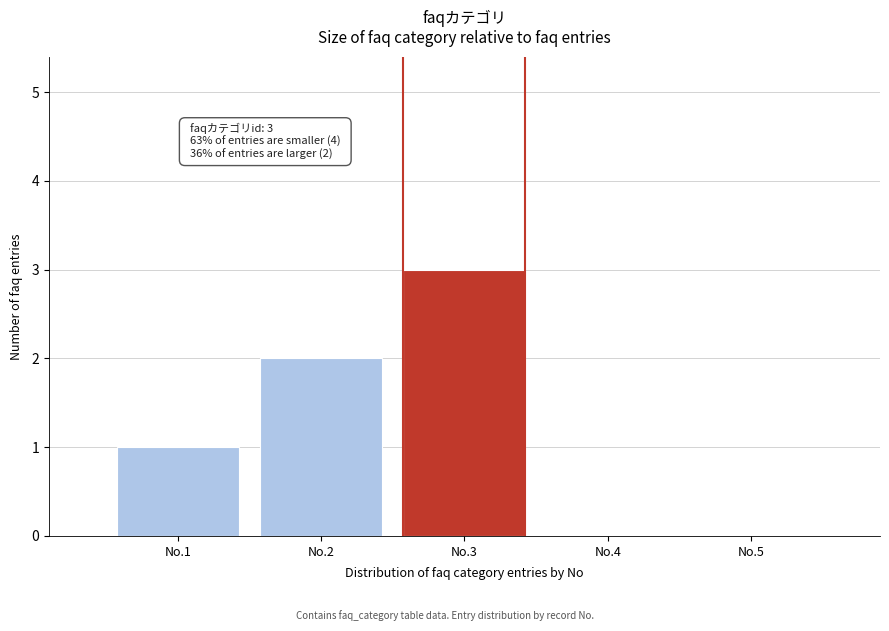

Reading right to left, extract all data points from this chart.

No.5=0	No.4=0	No.3=3	No.2=2	No.1=1